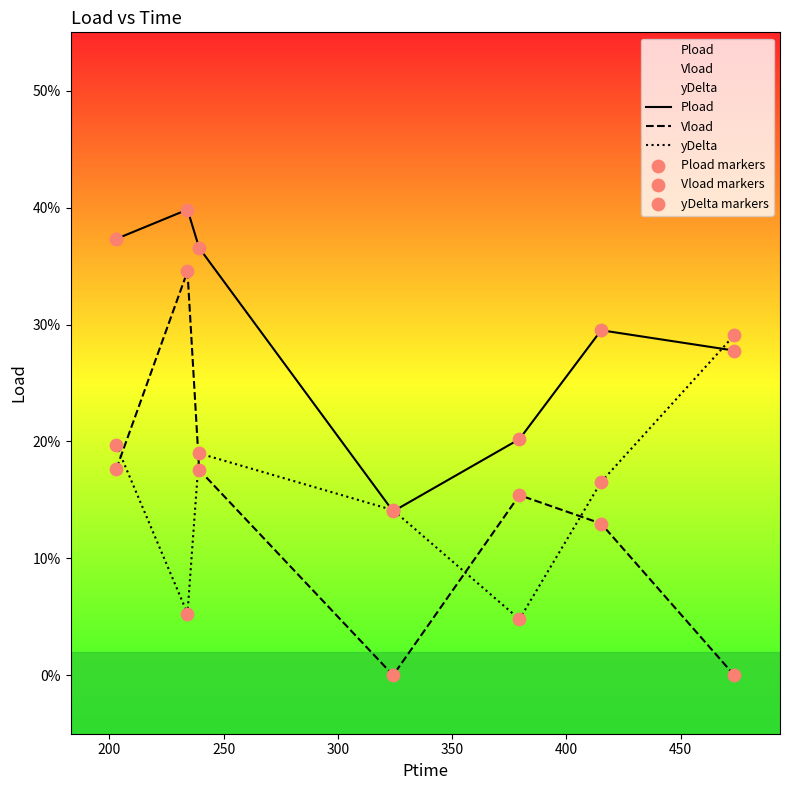

Which series contains the lowest Y value?

Vload